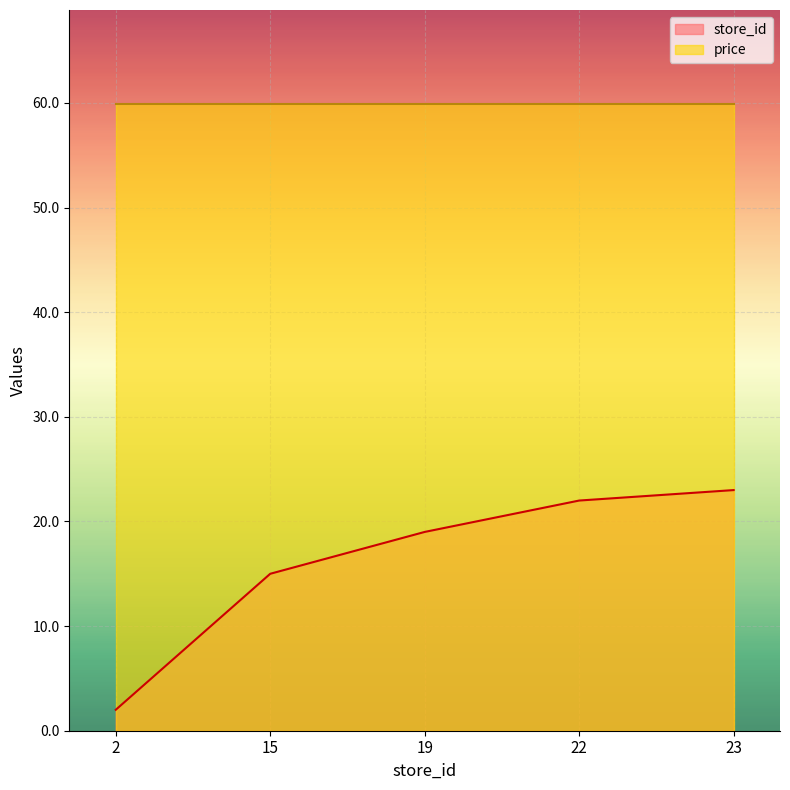

Approximately how many times larger is the value at 23 compared to 15?

1.5